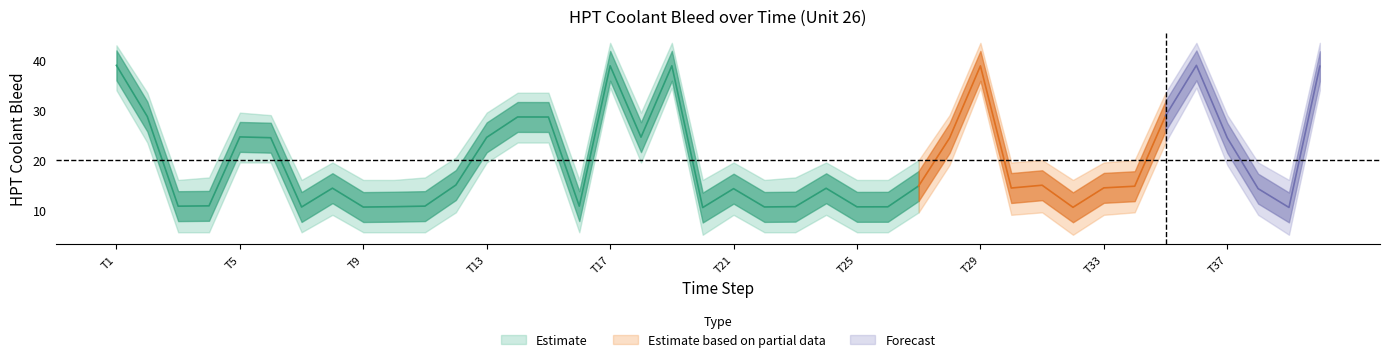

True or false: HPT Coolant Bleed Upper and HPT Coolant Bleed Lower intersect in this chart.

False